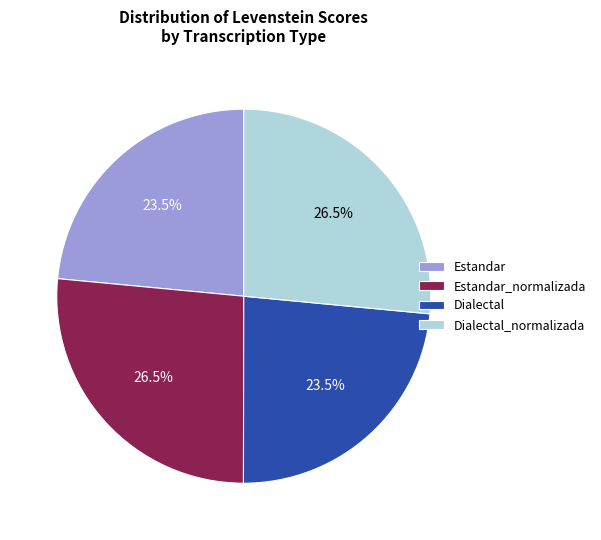

Does any single category account for the majority?

No